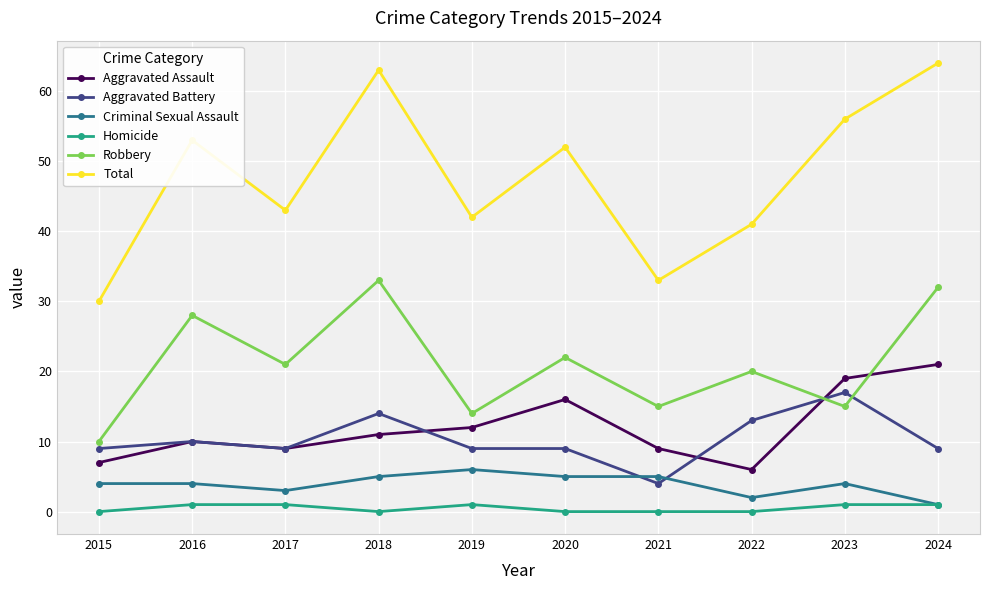

What is the difference between the maximum and minimum values in the Aggravated Battery series?

13